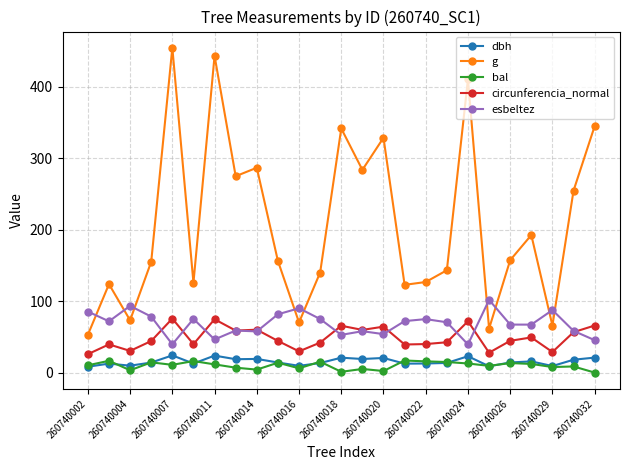

How many lines are shown in the chart?

5